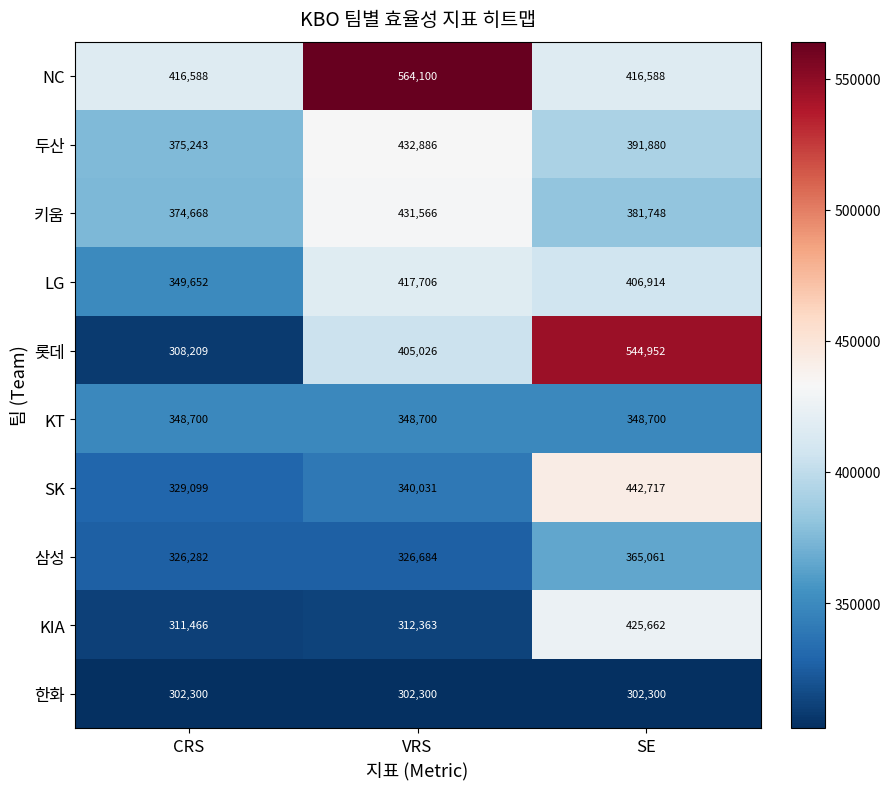

At which category is the sum across all series the highest?

SE